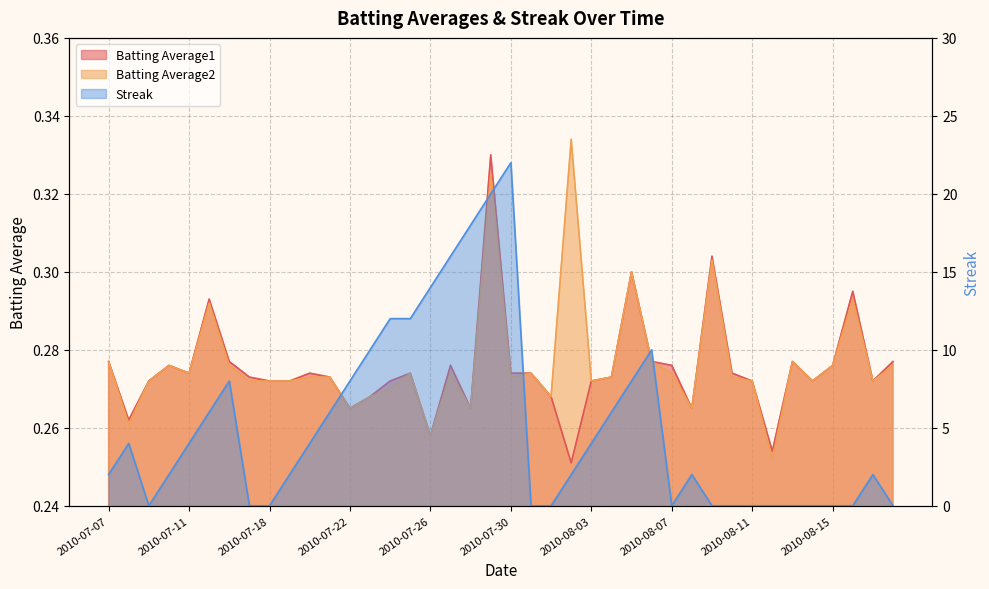

Is the value of Streak at 2010-07-18 greater than the value of Batting Average1 at 2010-07-09?

No